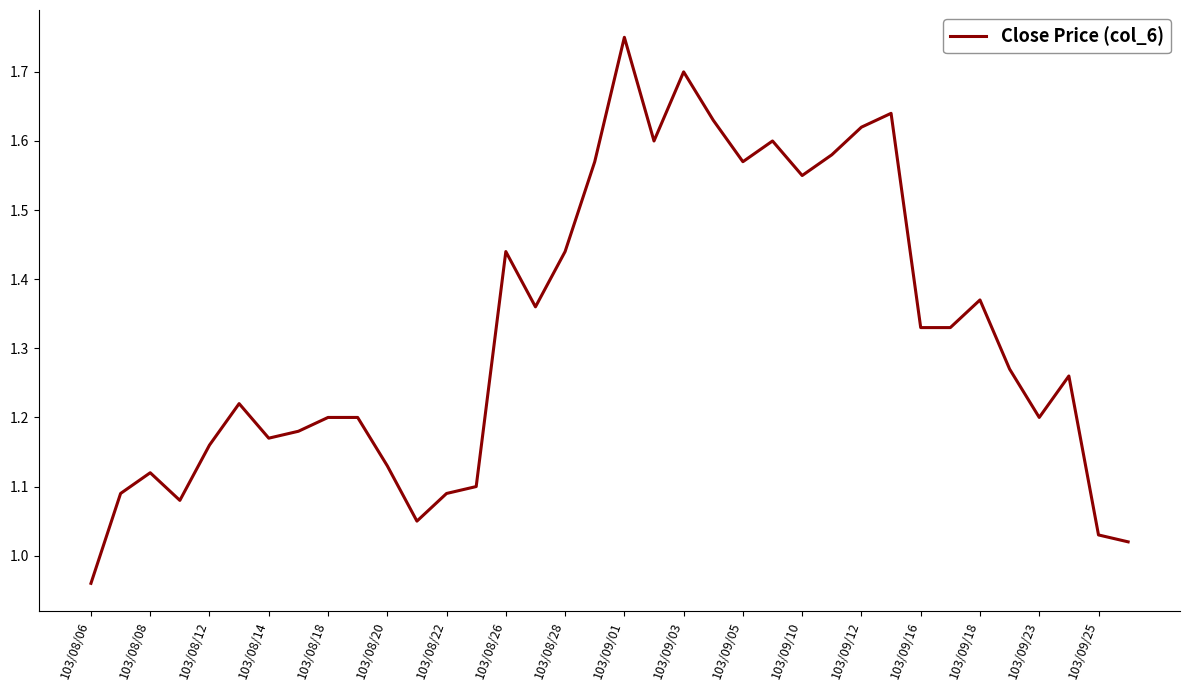

What is the difference between the maximum and minimum values?

0.8